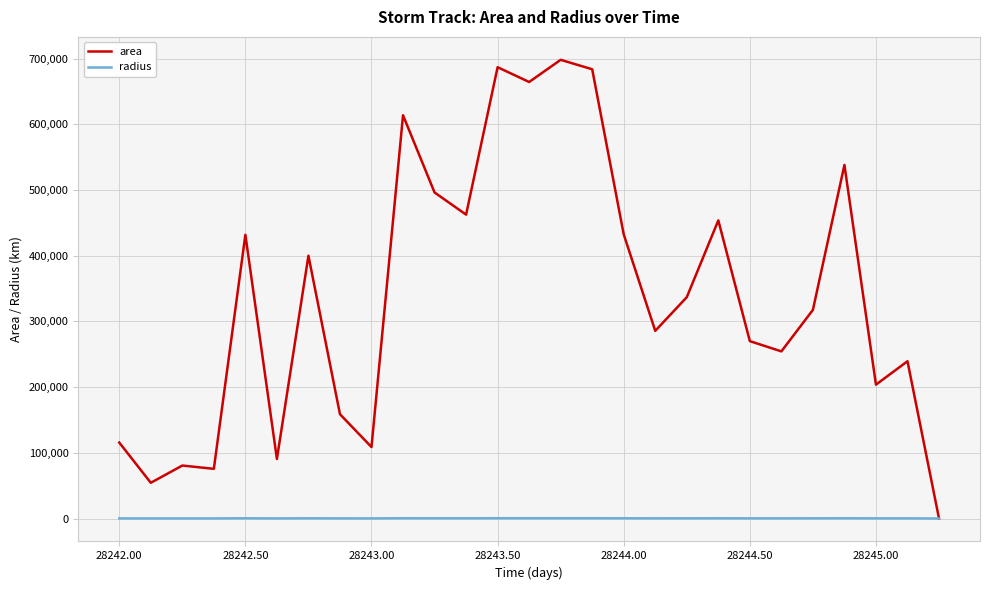

What is the sum of all area values?

9153750.0